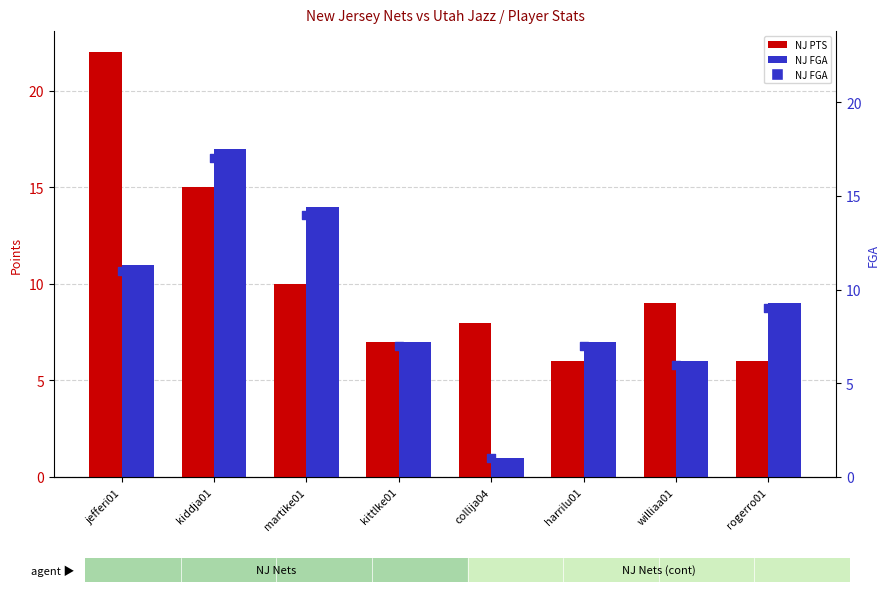

Which series has the largest total across all categories?

NJ PTS